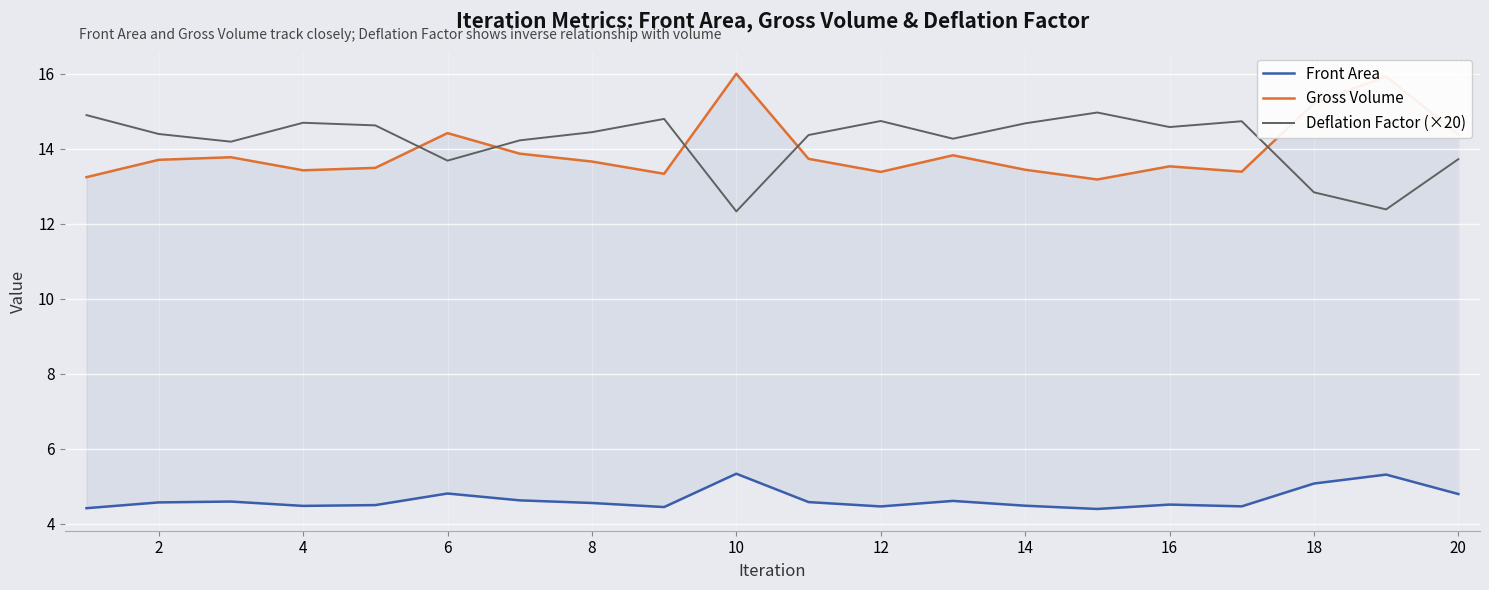

What is the lowest value of the Deflation Factor (×20) series?

12.3